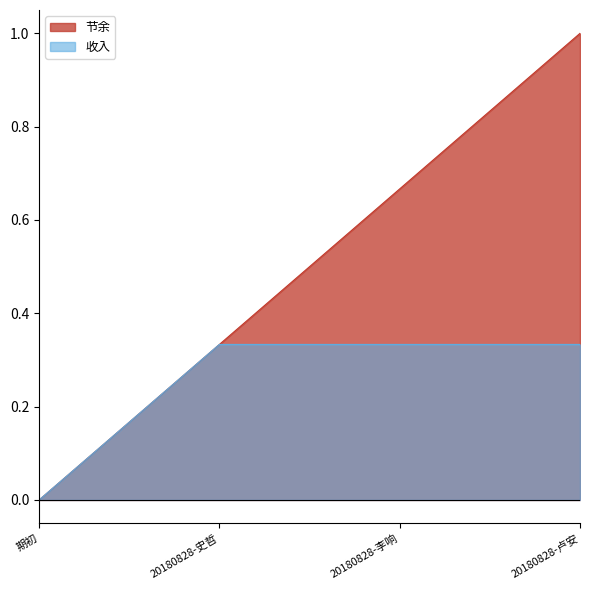

What are all the series names shown in the legend?

节余, 收入